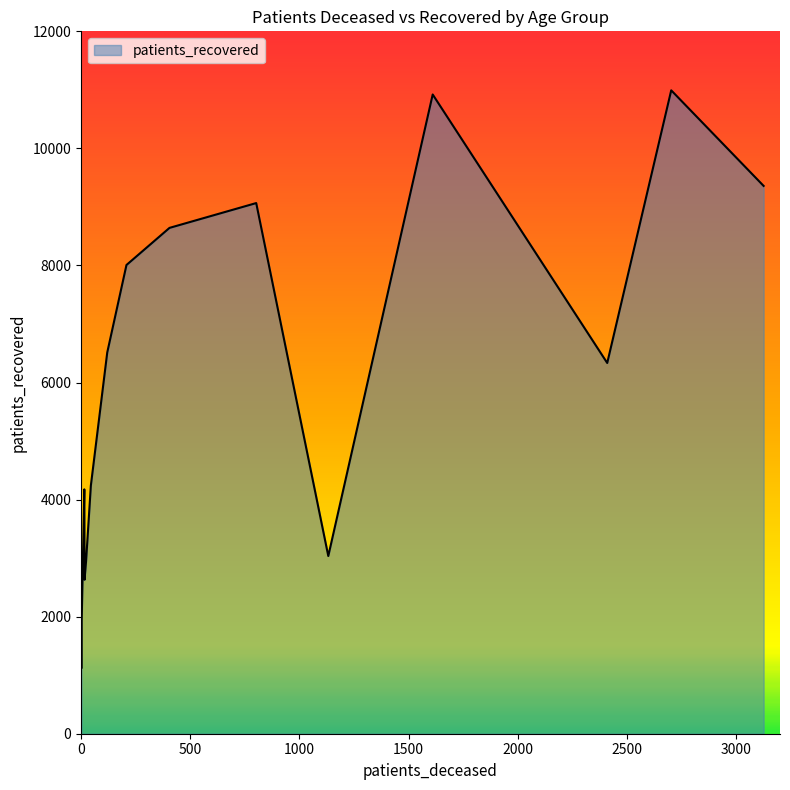

The patients_deceased series shows 353 at 55 - 59. True or false?

False